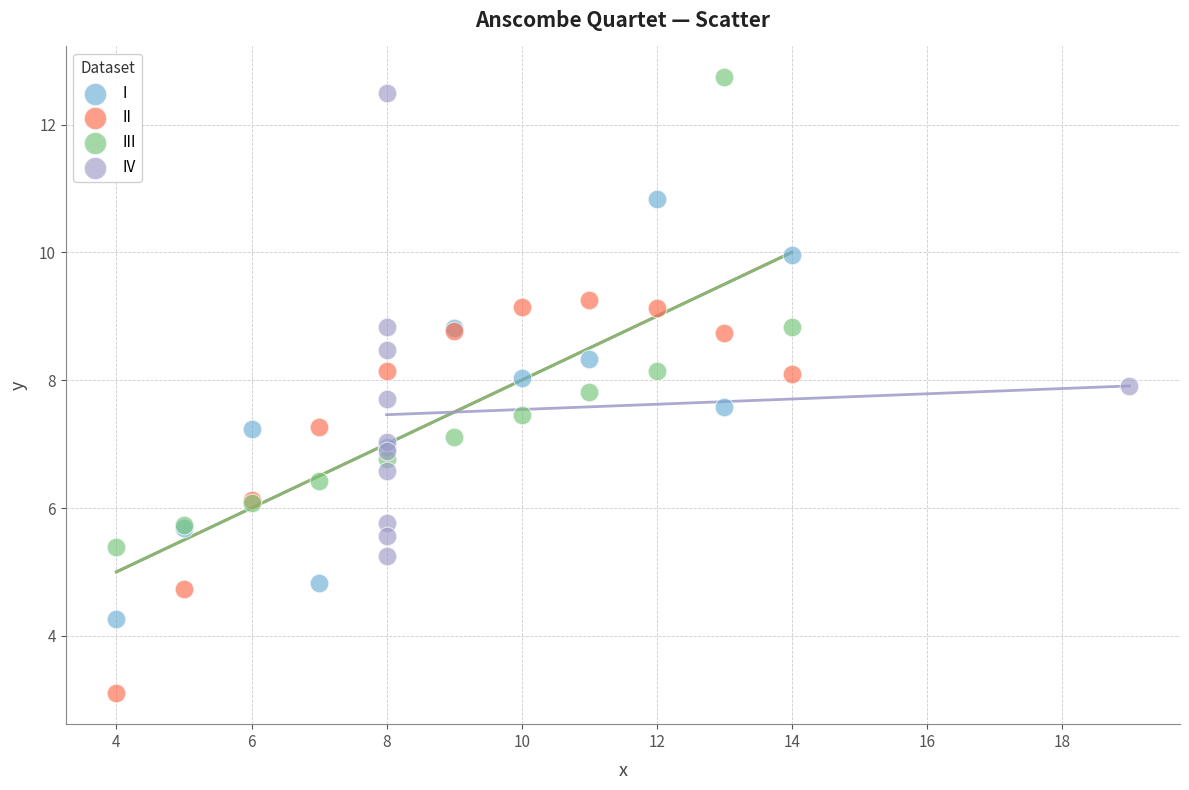

Which series contains the lowest Y value?

II